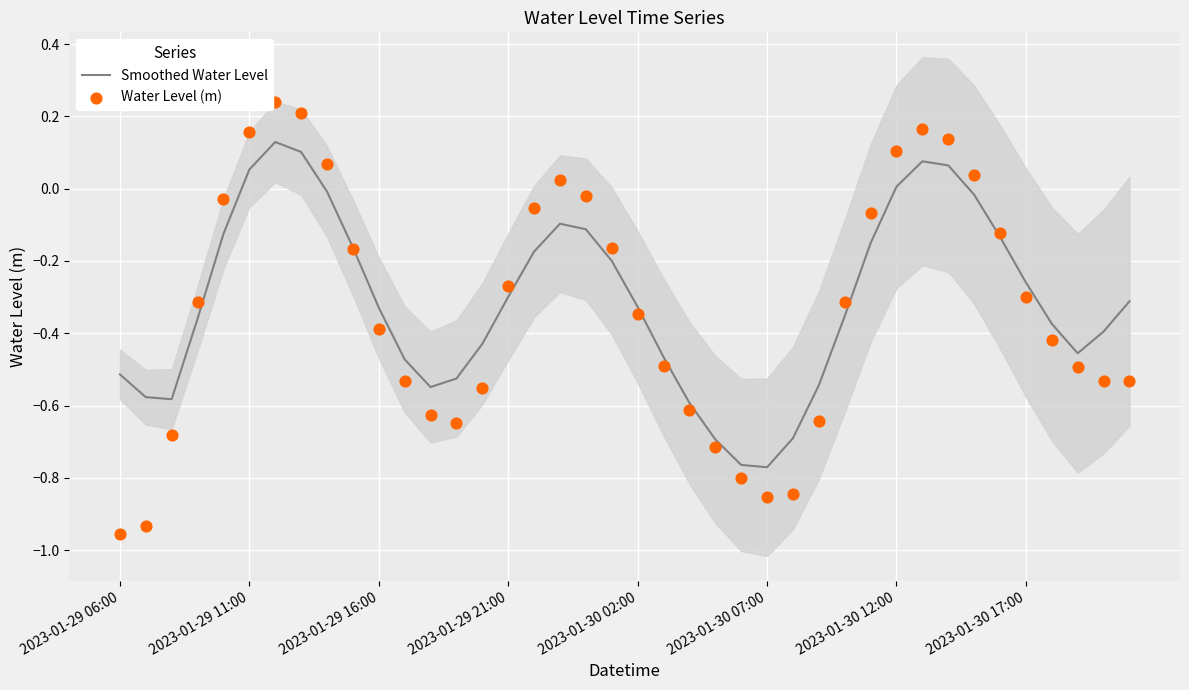

At how many categories does at least one series exceed 0?

9